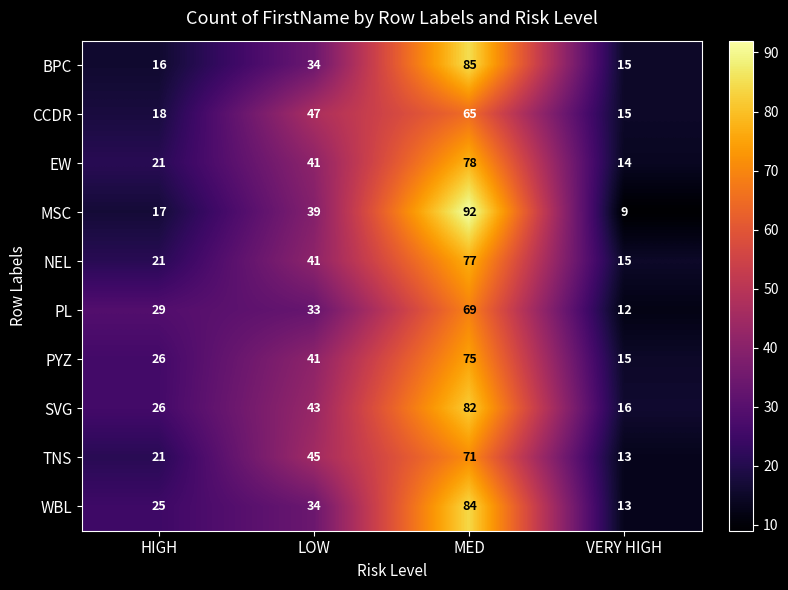

What is the lowest value of the PYZ series?

15